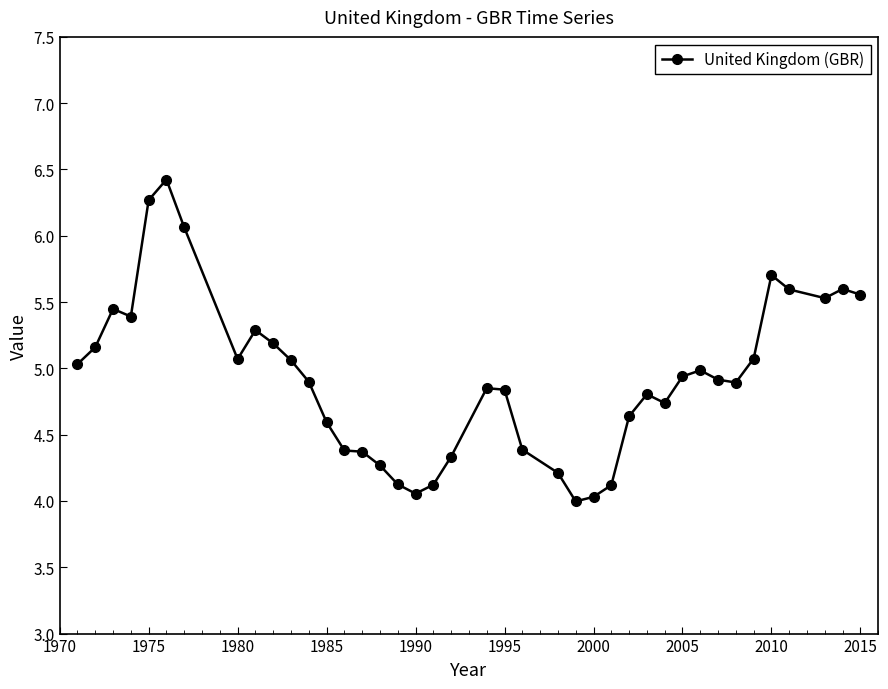

How many data points are less than 4?

1